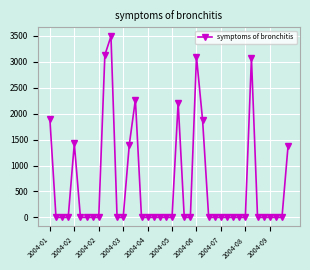

Count the number of data series in this chart.

1